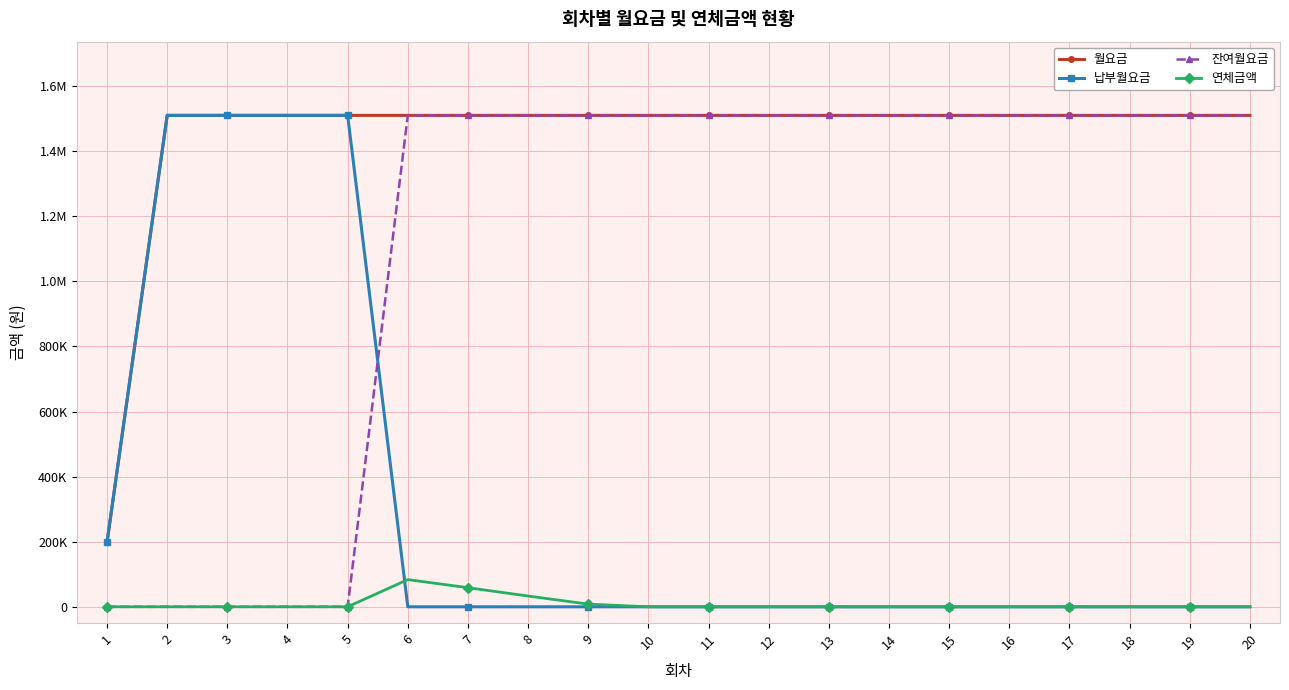

List the series in order of their overall mean, highest first.

월요금, 잔여월요금, 납부월요금, 연체금액